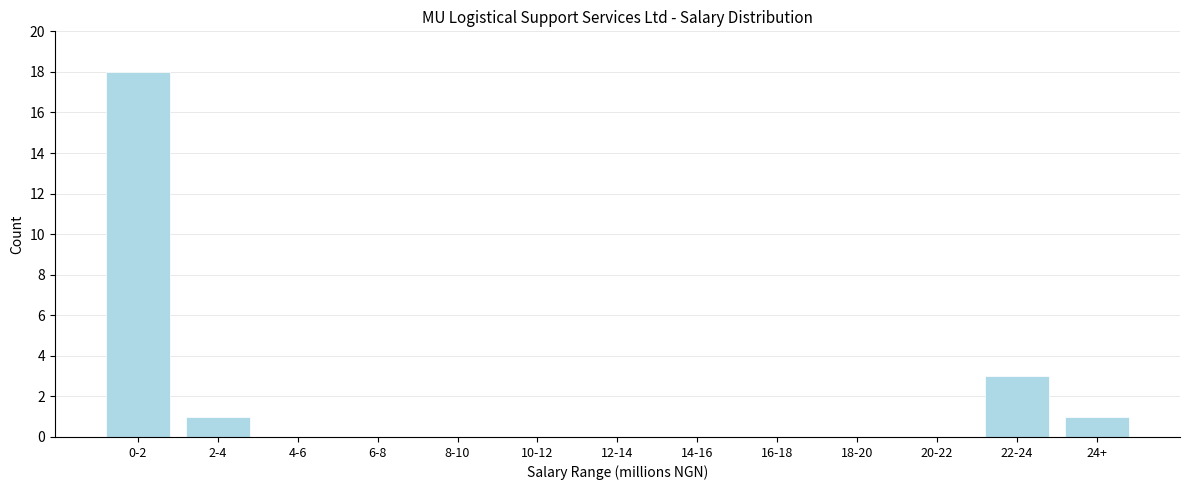

Reading left to right, transcribe all the data shown in this chart.

0-2=18	2-4=1	4-6=0	6-8=0	8-10=0	10-12=0	12-14=0	14-16=0	16-18=0	18-20=0	20-22=0	22-24=3	24+=1